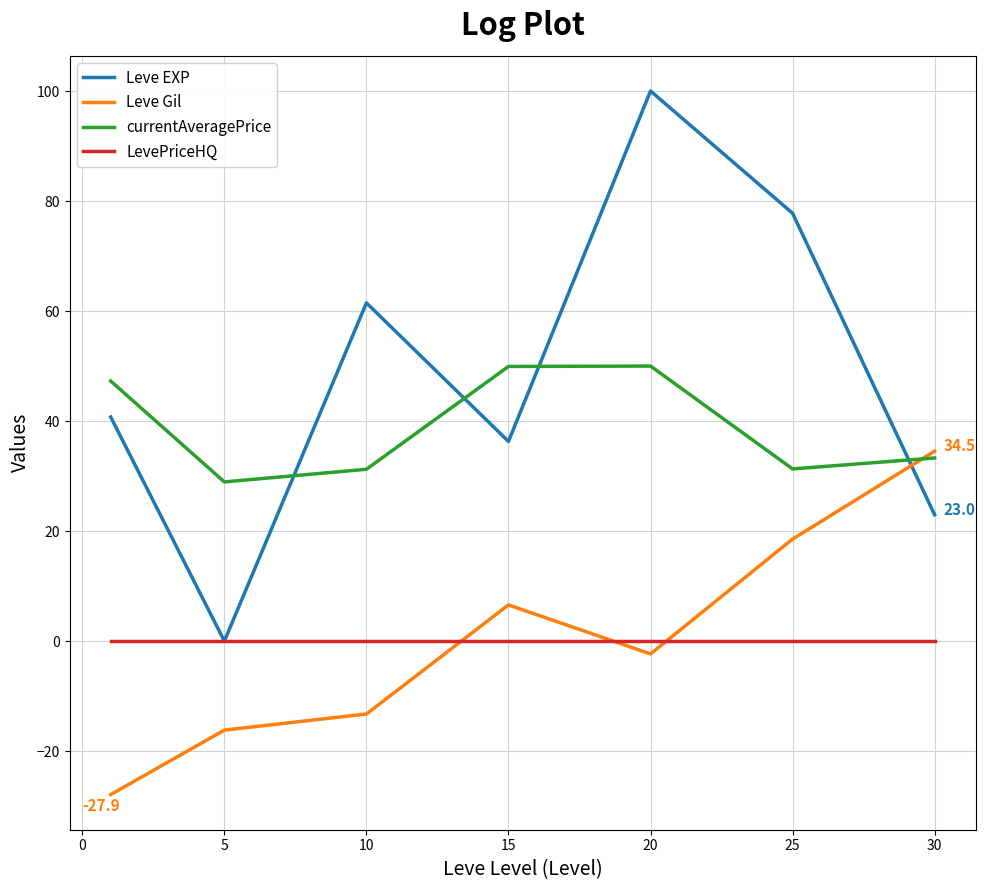

Which series has the largest total across all categories?

Leve EXP